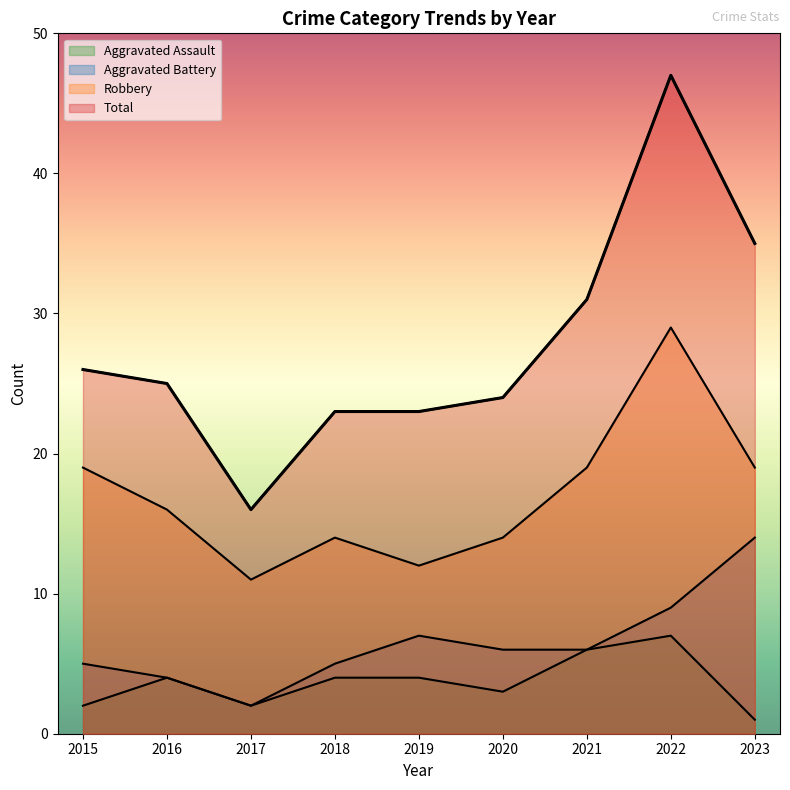

Where is Aggravated Battery nearest to the value 8?

2019